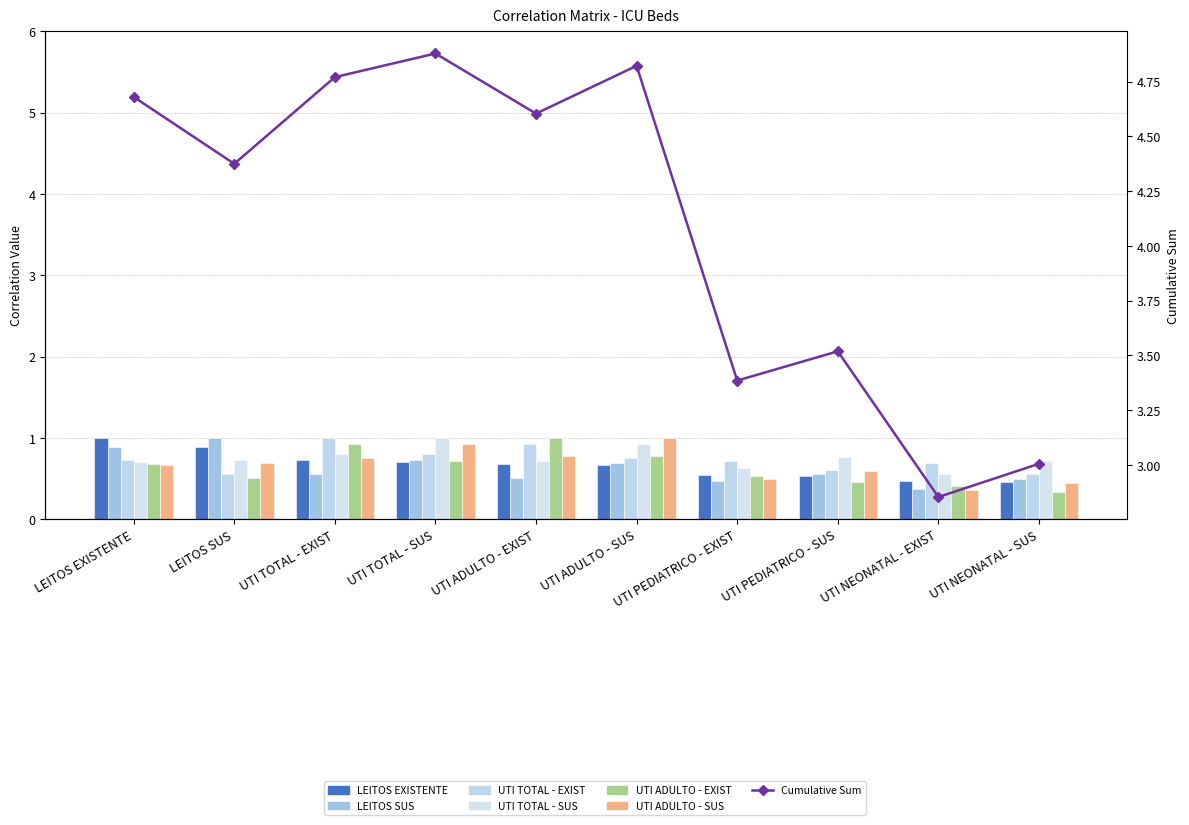

What is the sum of the UTI TOTAL - EXIST values at UTI TOTAL - EXIST and UTI PEDIATRICO - SUS?

1.6